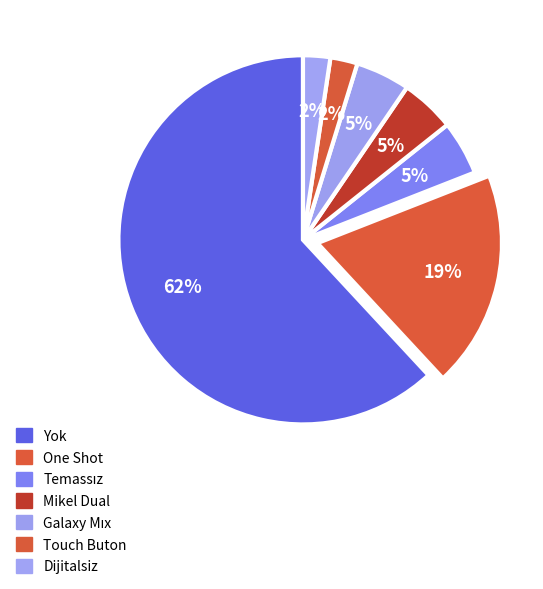

Rank the categories by value from highest to lowest.

Yok, One Shot, Temassız, Mikel Dual, Galaxy Mıx, Dijitalsiz, Touch Buton